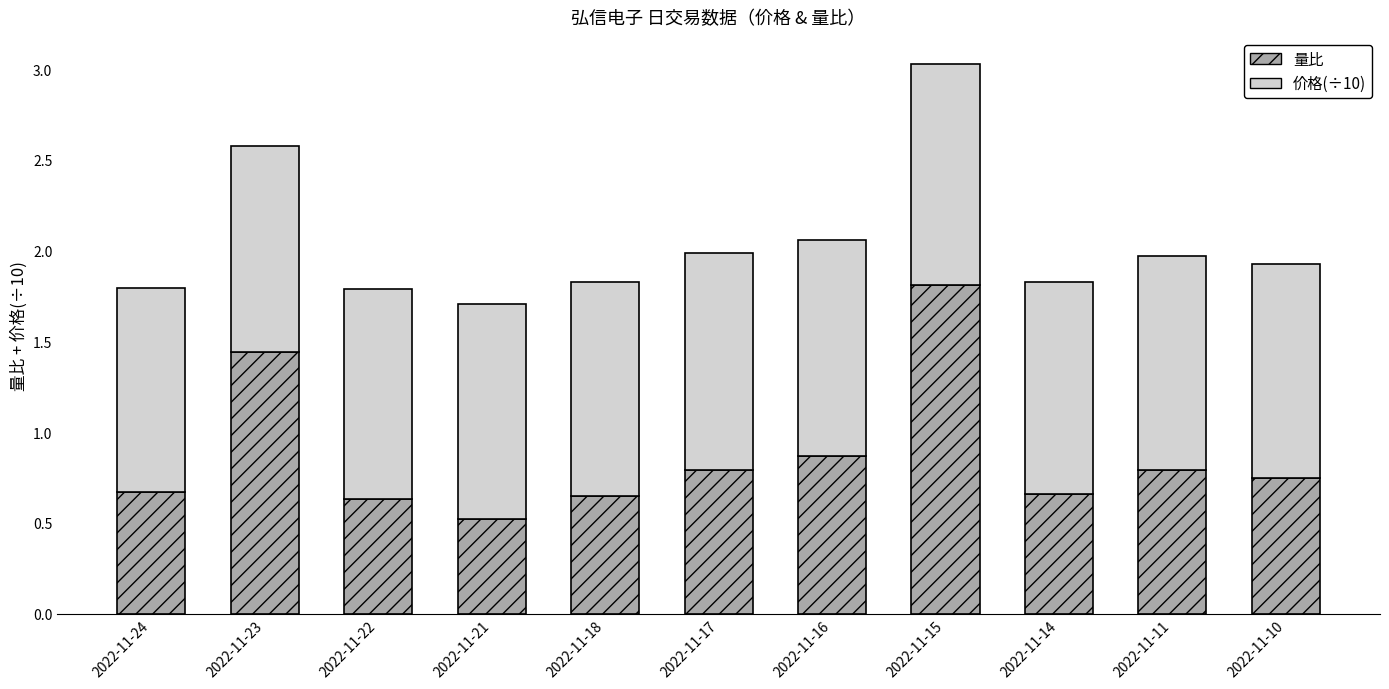

At which label does 量比 reach its minimum?

2022-11-21